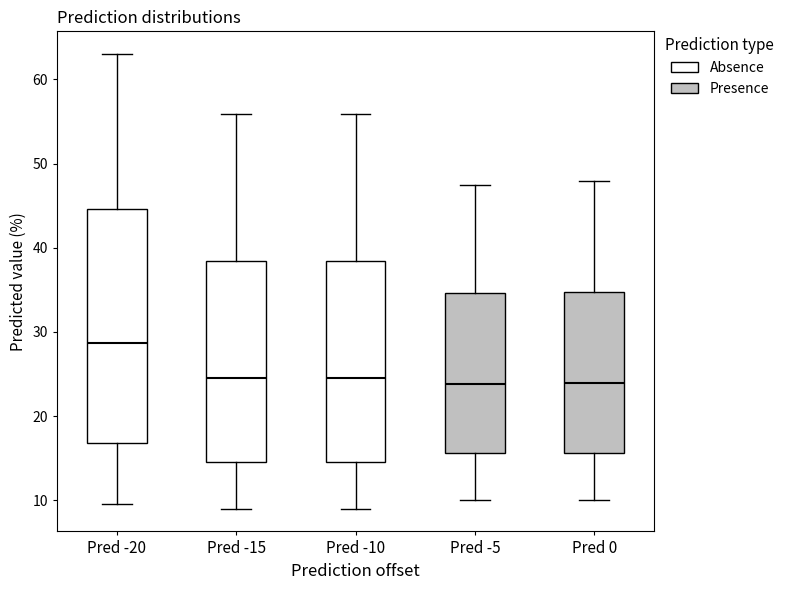

Comparing the boxes themselves (not the whiskers), which one is the tallest?

Pred -20